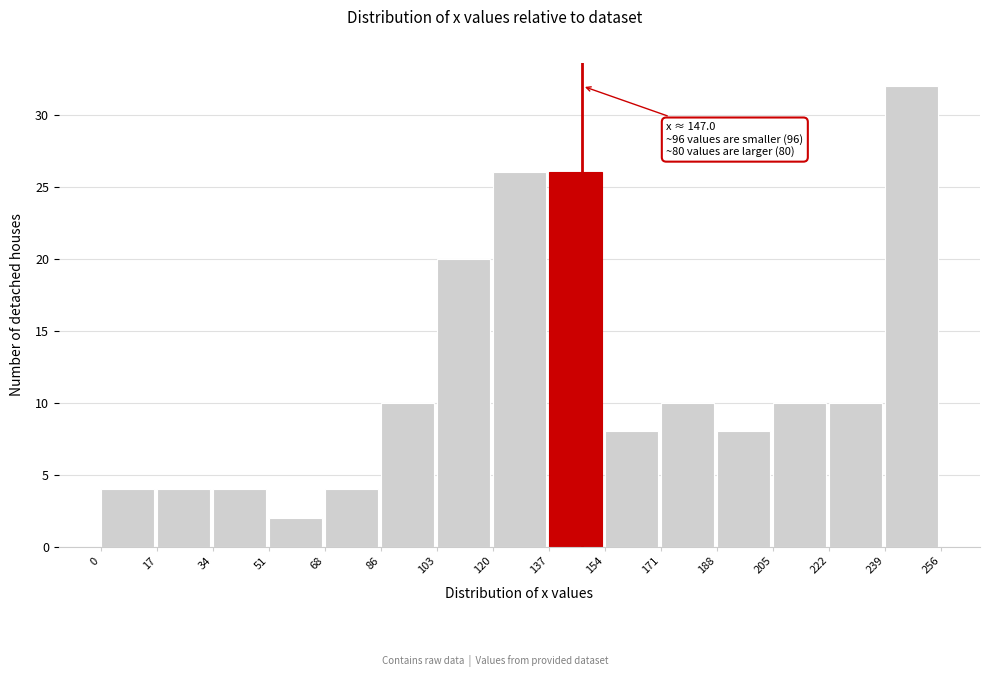

Which range on the x-axis has the tallest bar?

239 to 256